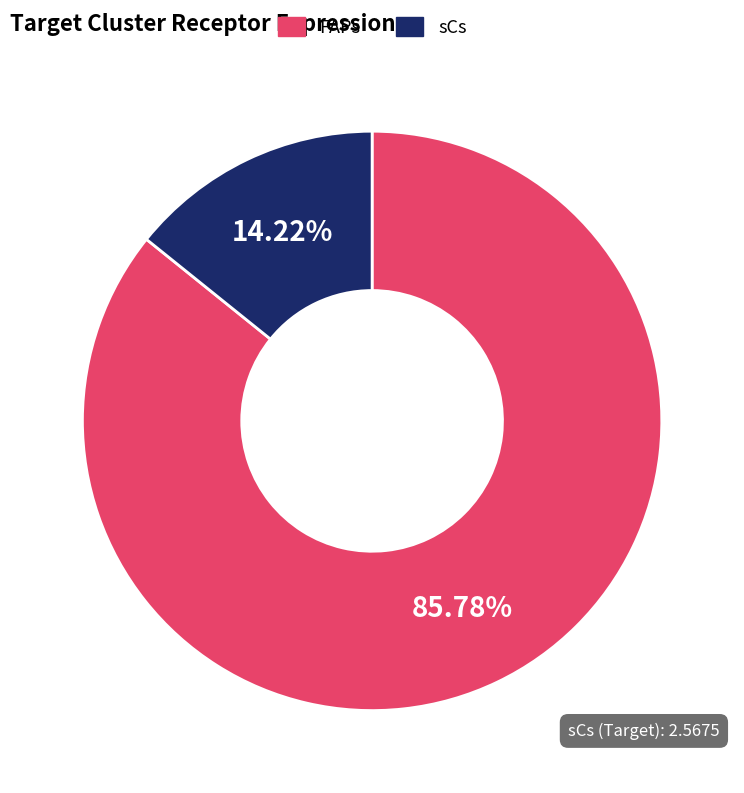

What is the majority slice?

FAPs